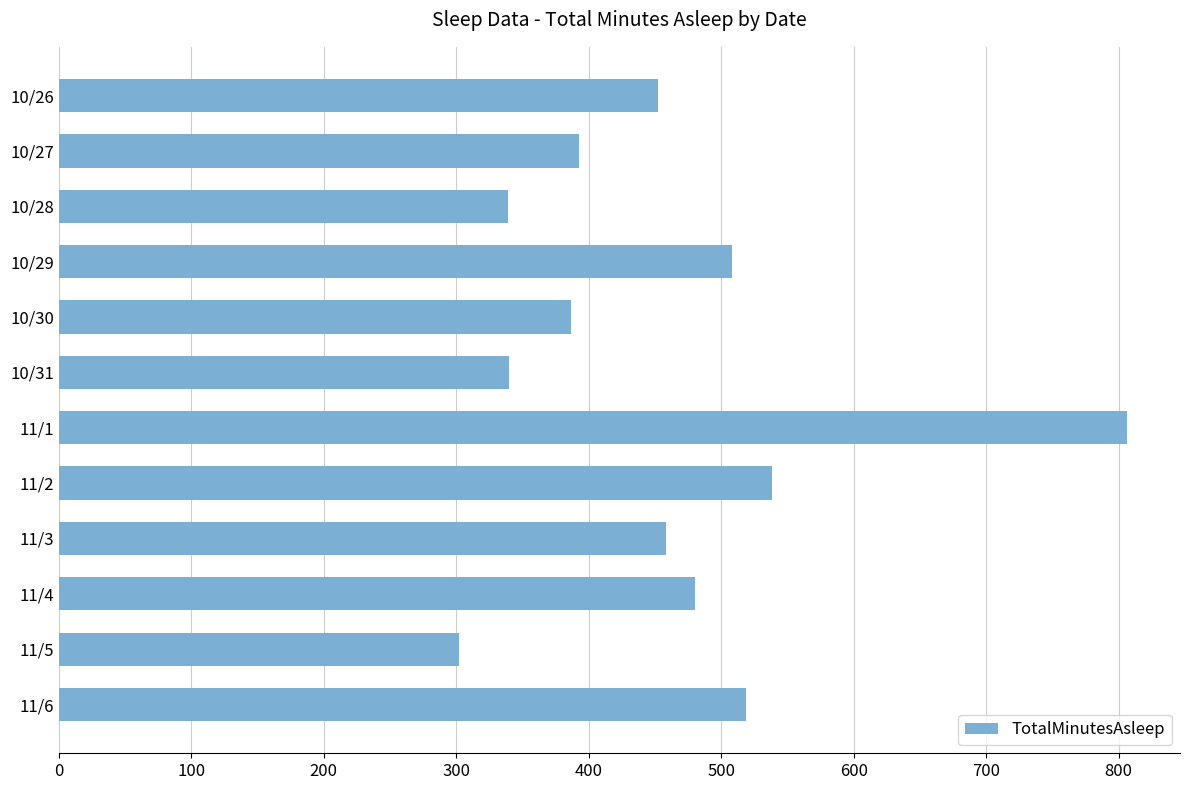

Count the number of data series in this chart.

1